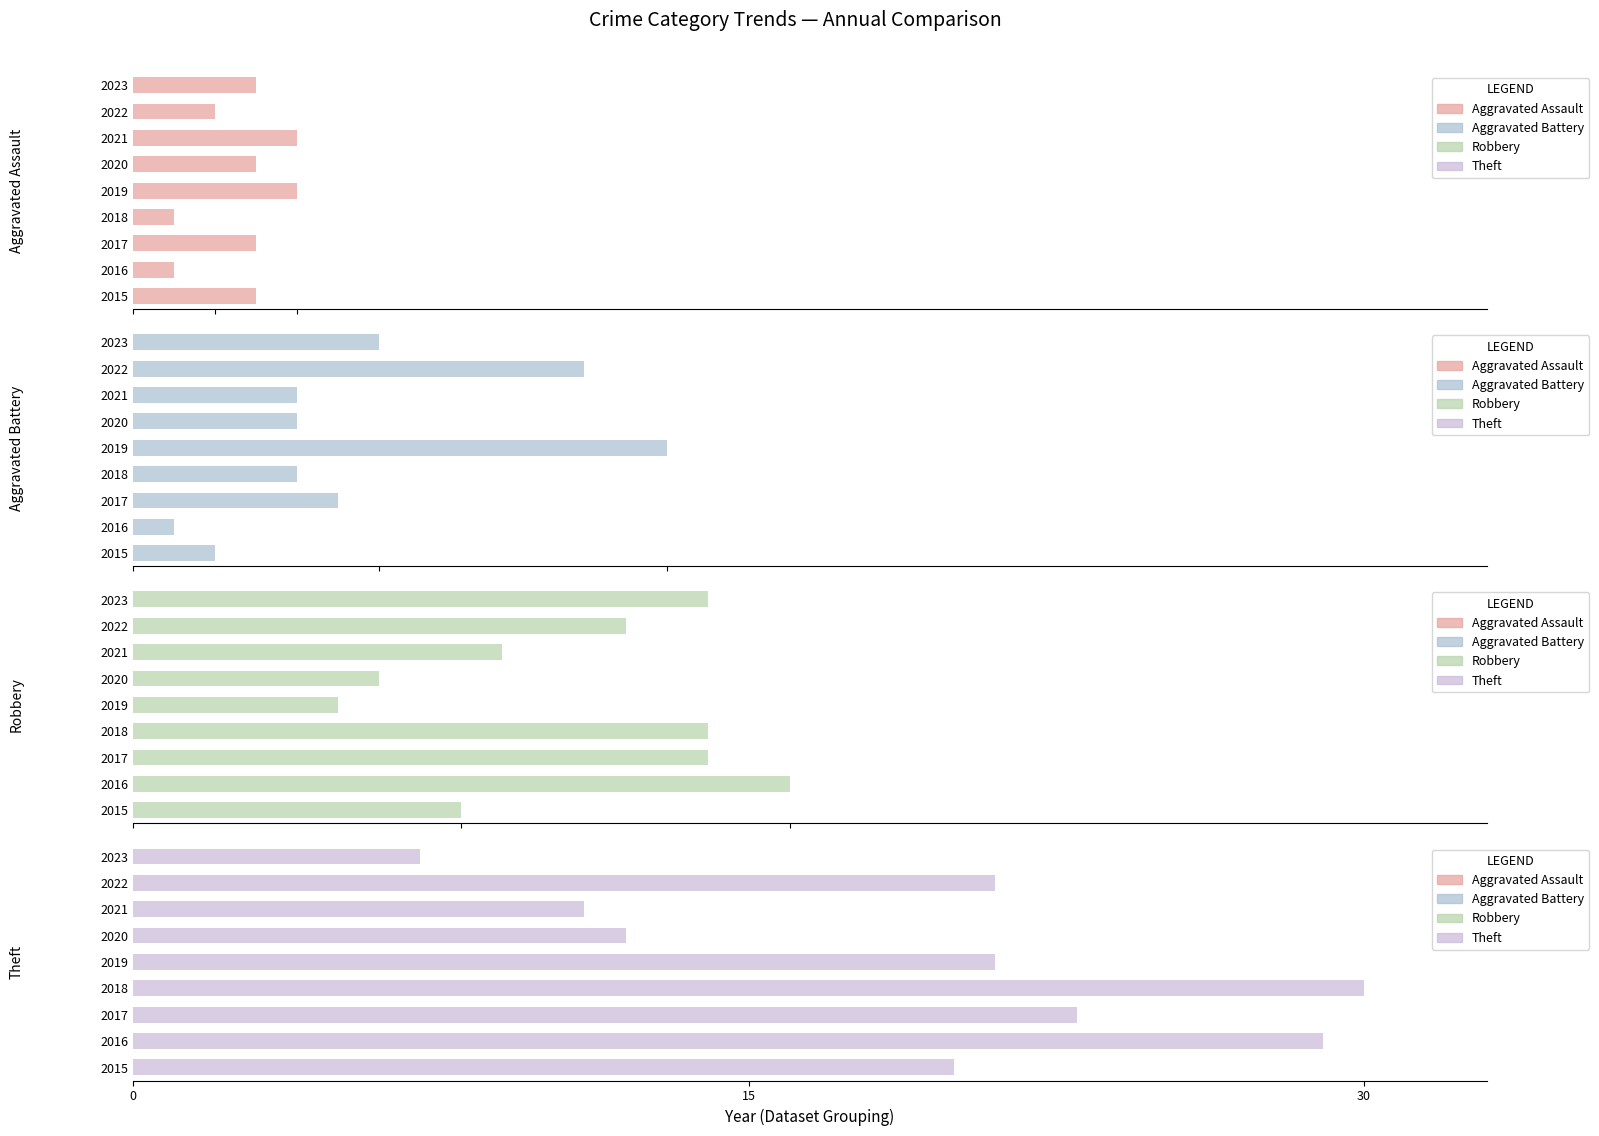

What position from the right is 7?

2